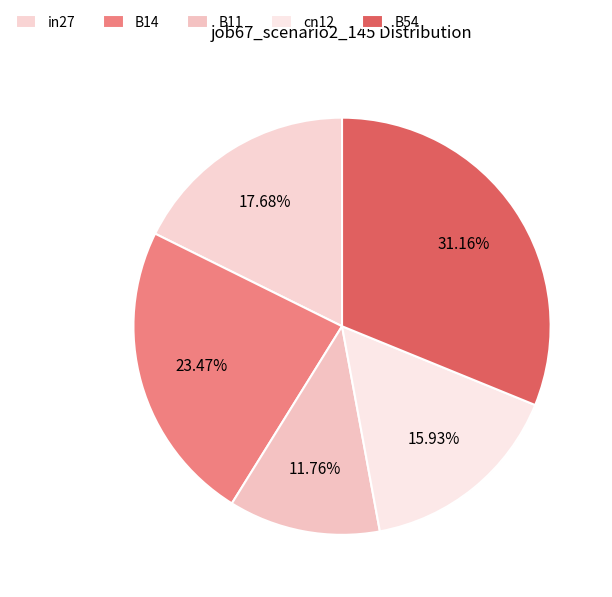

Is there a majority slice in this chart?

No